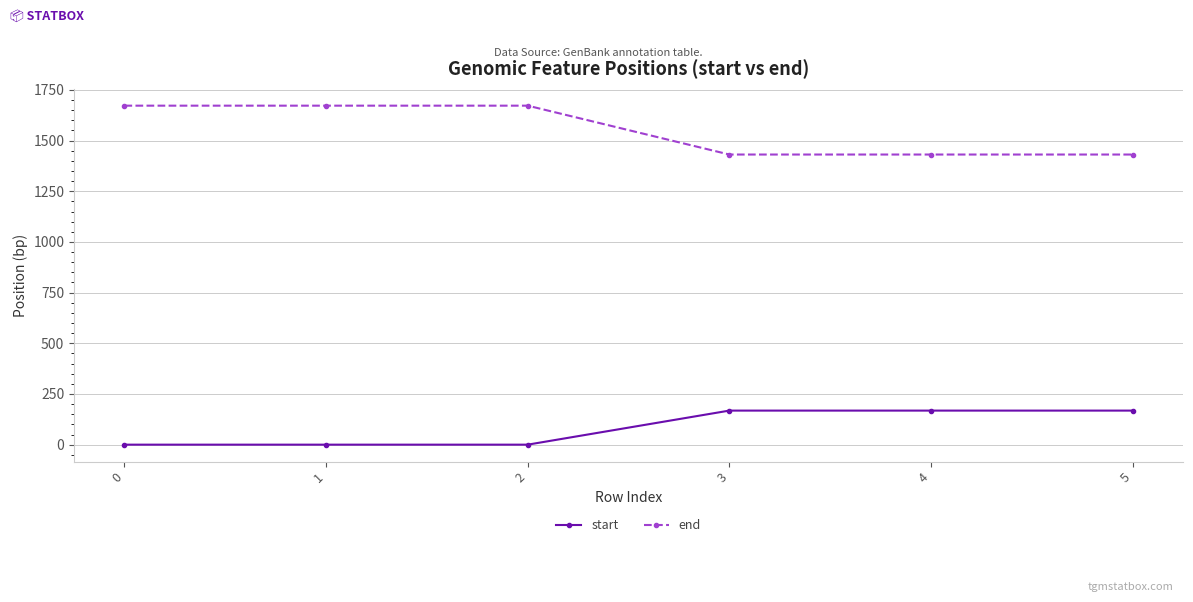

Does the chart have visible grid lines?

Yes